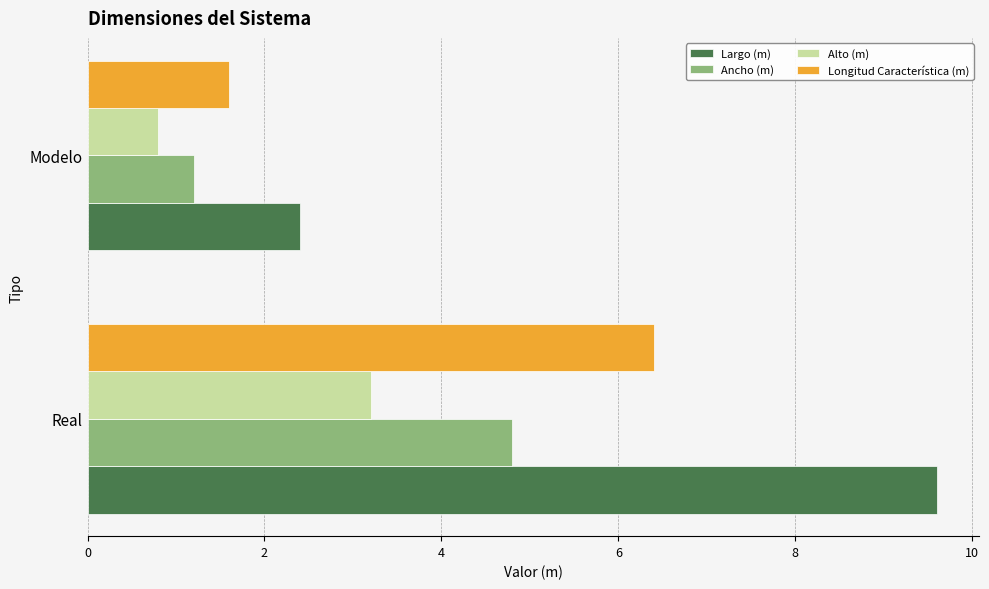

The Longitud Característica (m) series shows 10.2 at Real. True or false?

False